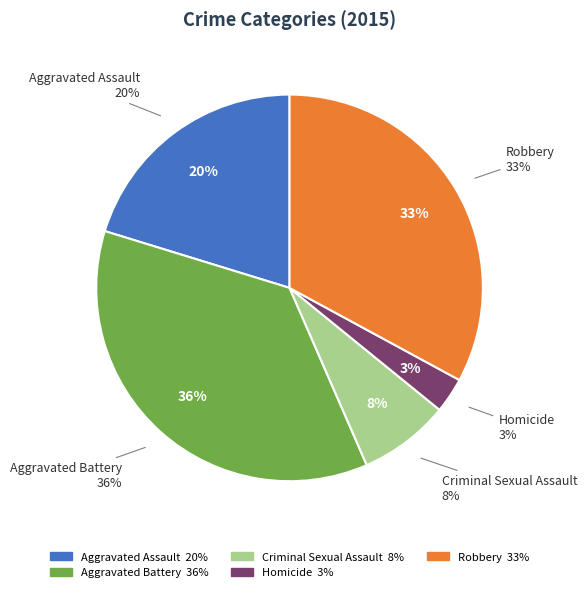

To the nearest percent, what is the combined percentage of Criminal Sexual Assault and Homicide?

11%